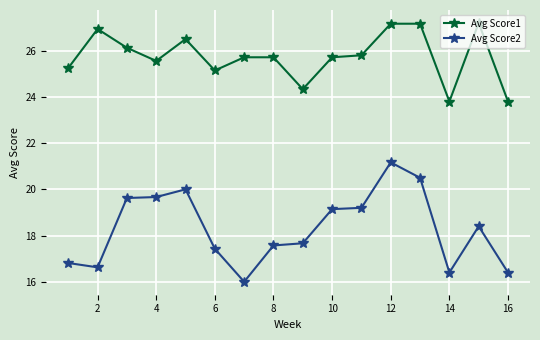

True or false: Avg Score2 and Avg Score1 intersect in this chart.

False